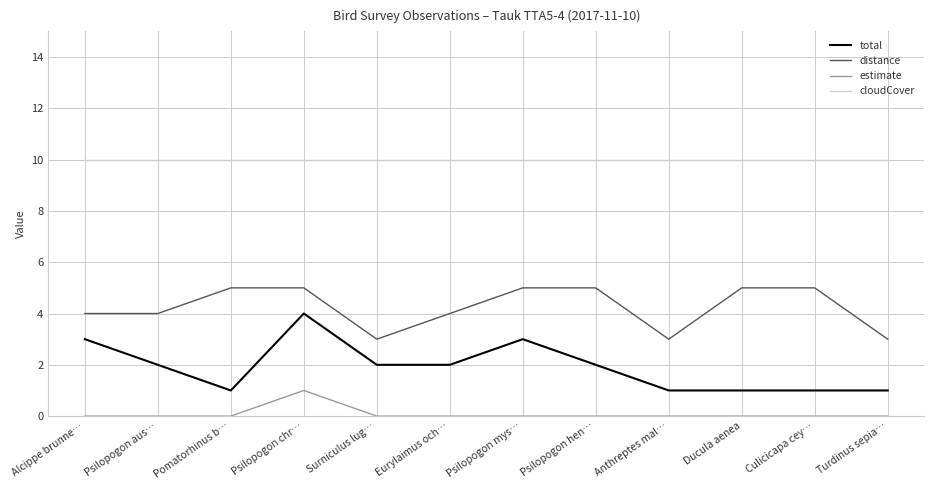

What is the difference between the total values at Psilopogon chr… and Psilopogon hen…?

2